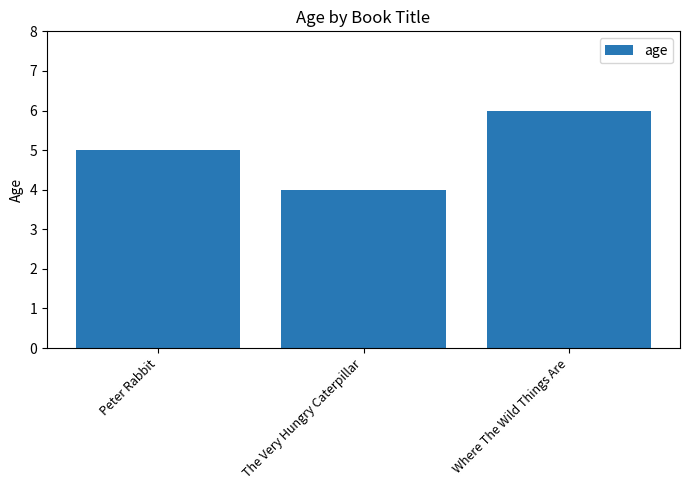

List the labels in order of value, smallest first.

The Very Hungry Caterpillar, Peter Rabbit, Where The Wild Things Are